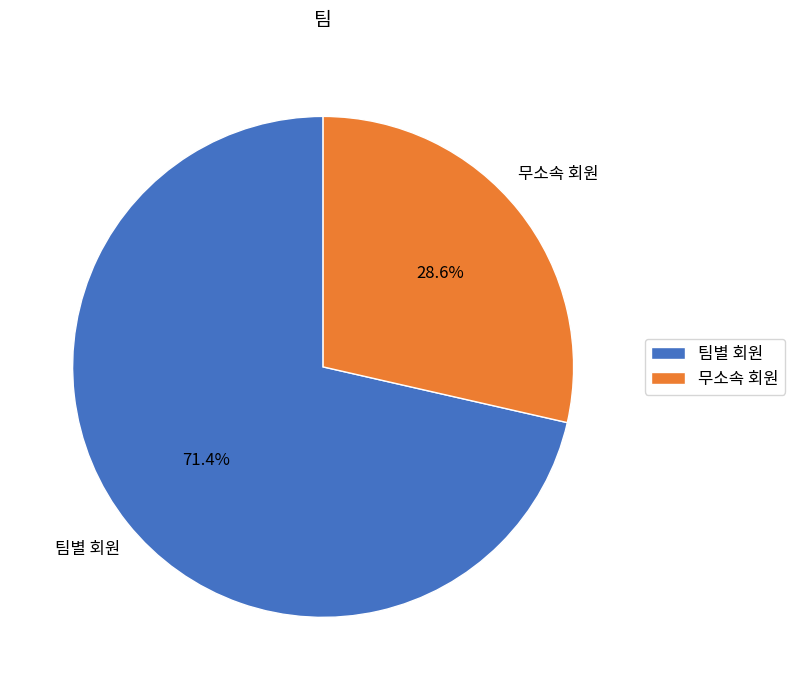

Do 팀별 회원 and 무소속 회원 together represent more than half of the pie?

Yes